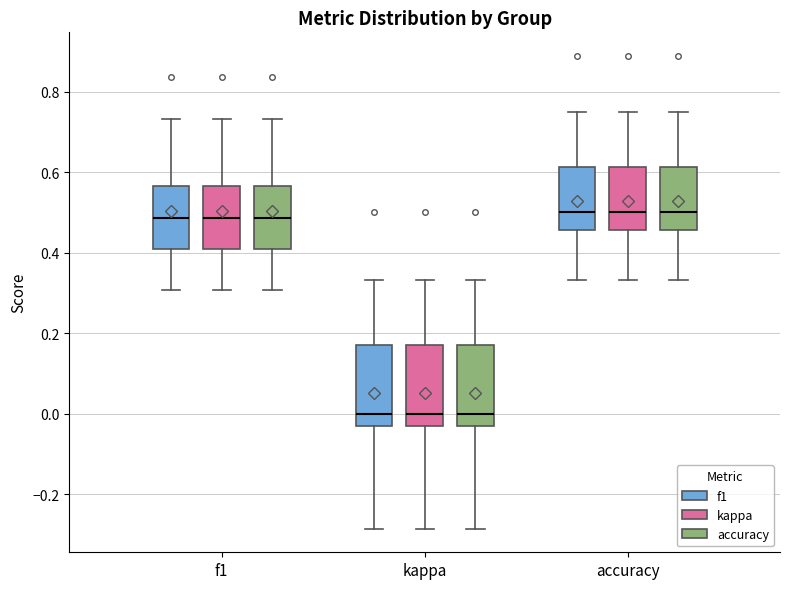

Reading left to right, transcribe this box plot: for each box, give where its median line is, the range the box spans, and where its two whiskers end, as read against the y-axis. The values are not printed on the chart, so give them approximately, as read against the axis.

f1 (f1): median 0.48, box 0.40 to 0.56, whiskers 0.30 to 0.74
f1 (kappa): median 0.48, box 0.40 to 0.56, whiskers 0.30 to 0.74
f1 (accuracy): median 0.48, box 0.40 to 0.56, whiskers 0.30 to 0.74
kappa (f1): median 0.00, box -0.04 to 0.16, whiskers -0.28 to 0.34
kappa (kappa): median 0.00, box -0.04 to 0.16, whiskers -0.28 to 0.34
kappa (accuracy): median 0.00, box -0.04 to 0.16, whiskers -0.28 to 0.34
accuracy (f1): median 0.50, box 0.46 to 0.62, whiskers 0.34 to 0.76
accuracy (kappa): median 0.50, box 0.46 to 0.62, whiskers 0.34 to 0.76
accuracy (accuracy): median 0.50, box 0.46 to 0.62, whiskers 0.34 to 0.76